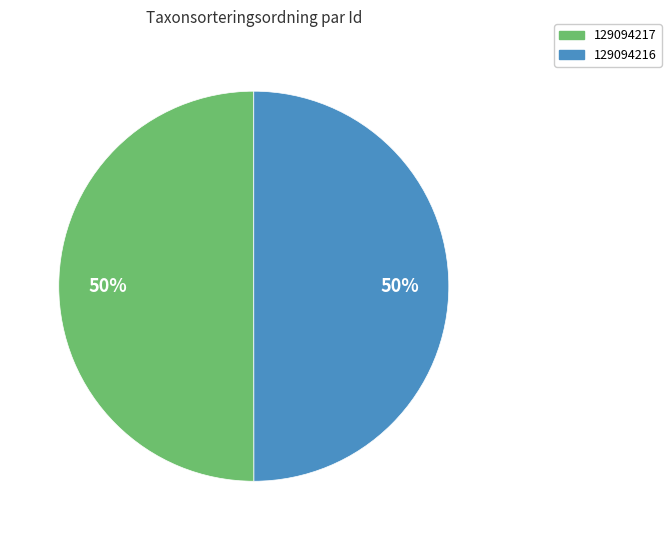

Count the number of slices in the pie.

2